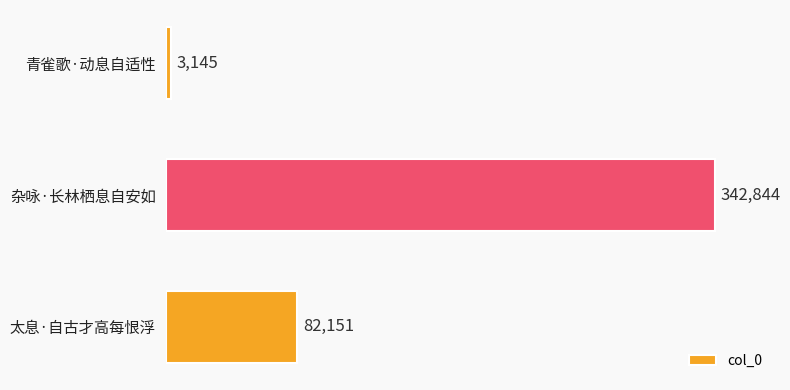

How many values are between 3145 and 342844?

3